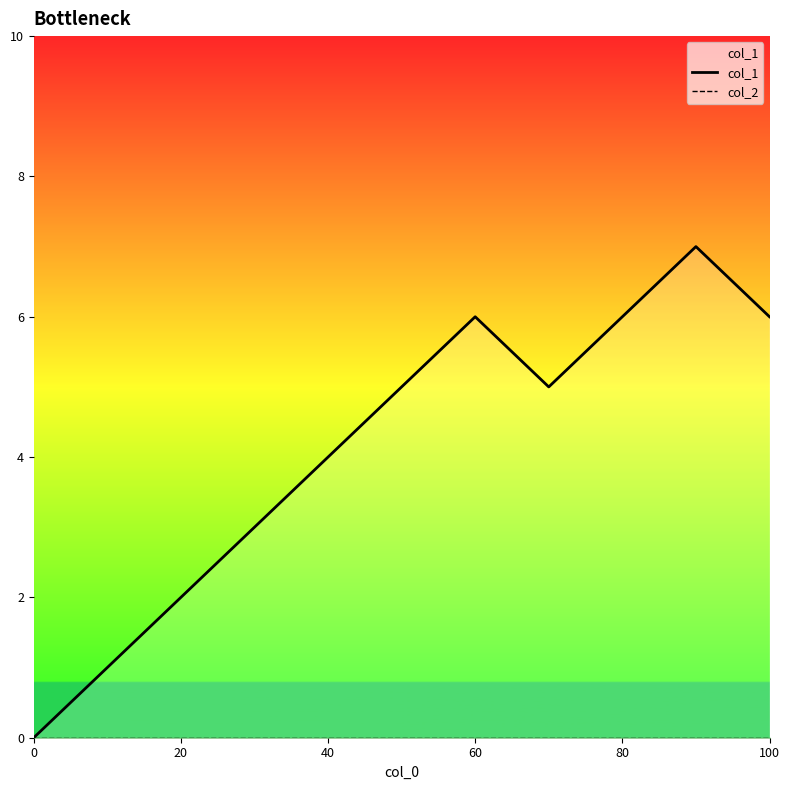

How many series are shown in this chart?

2